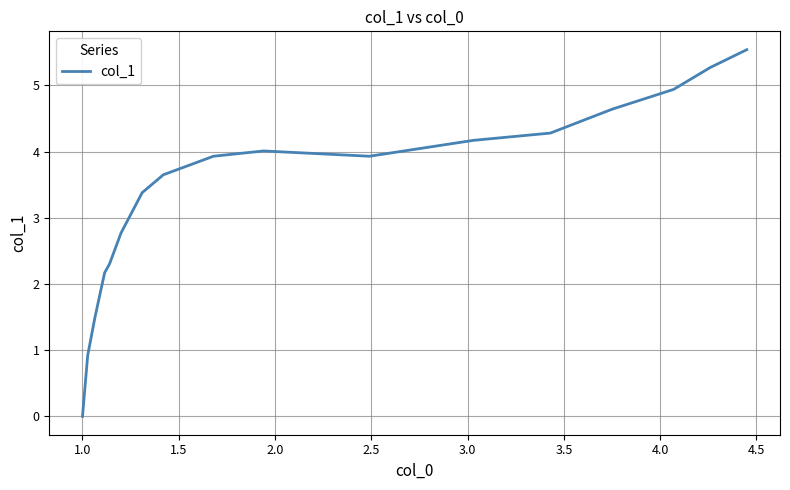

How many values are below 3?

6